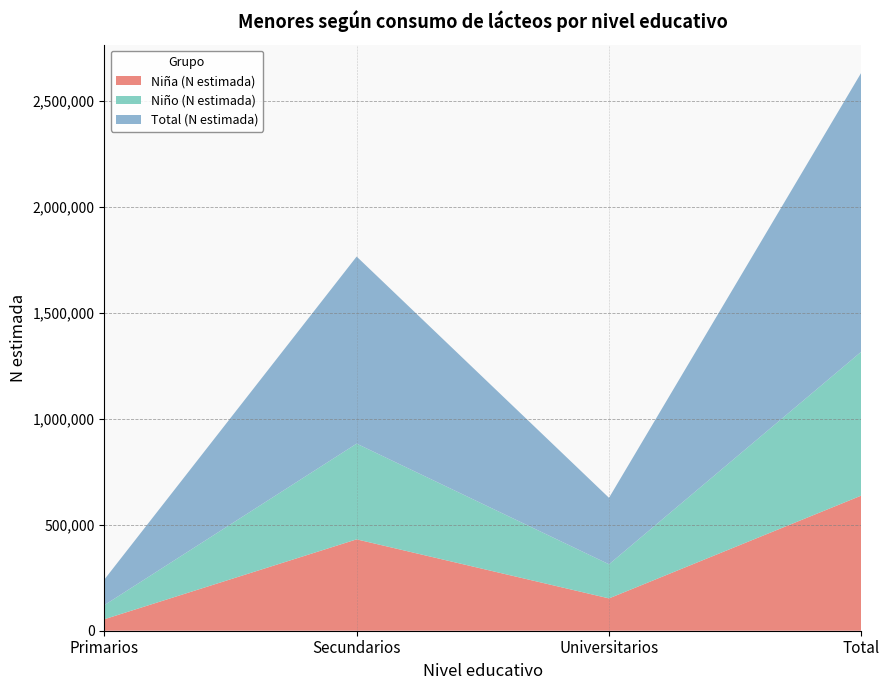

Reading right to left, extract all data points from this chart.

Niña (N estimada): 638150	152644	431408	54098
Niño (N estimada): 679522	161123	451868	66531
Total (N estimada): 1317672	313767	883276	120629